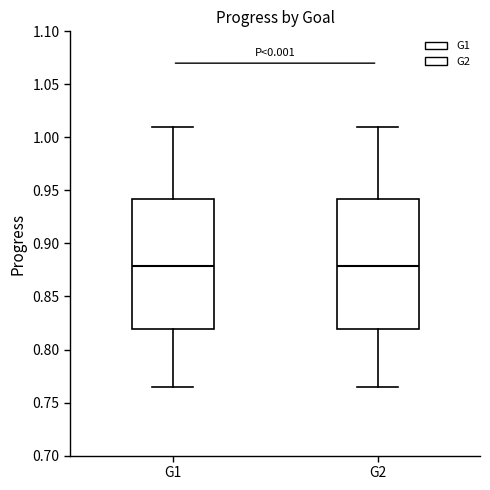

Where does the upper whisker of the box for G1 end on the y-axis? The values are not printed on the chart, so give them approximately, as read against the axis.

1.010